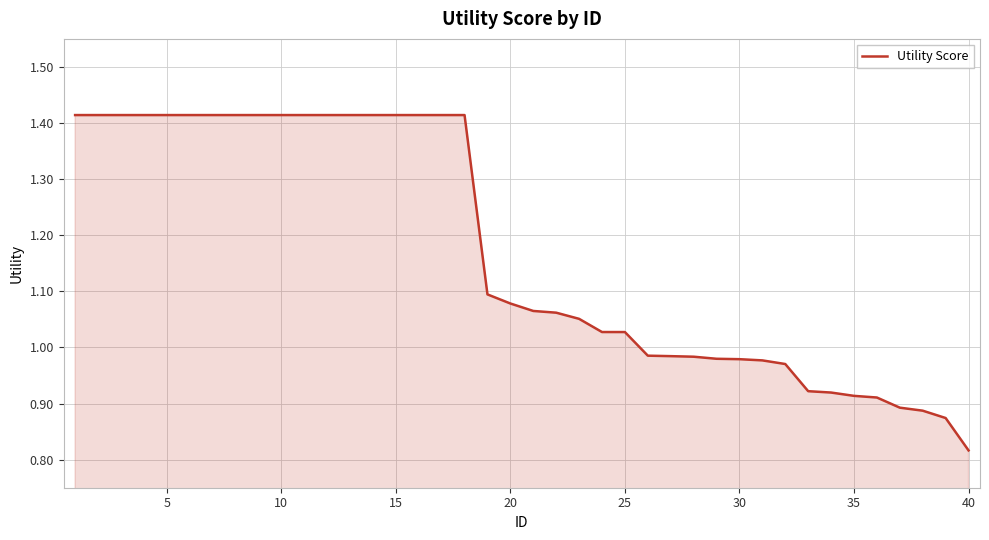

What is the difference between the maximum and minimum values?

0.6